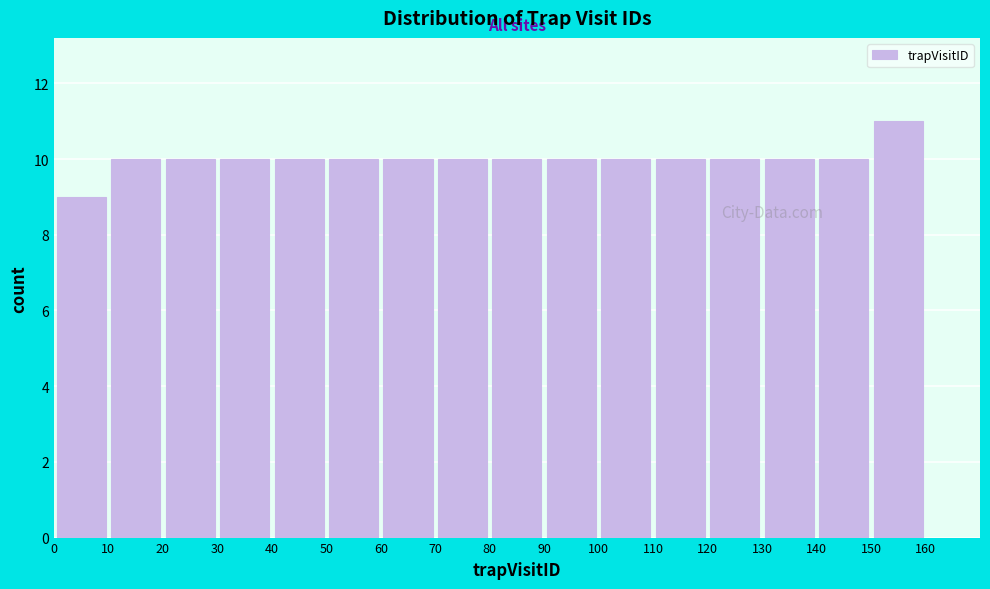

Which range on the x-axis has the tallest bar?

150 to 160